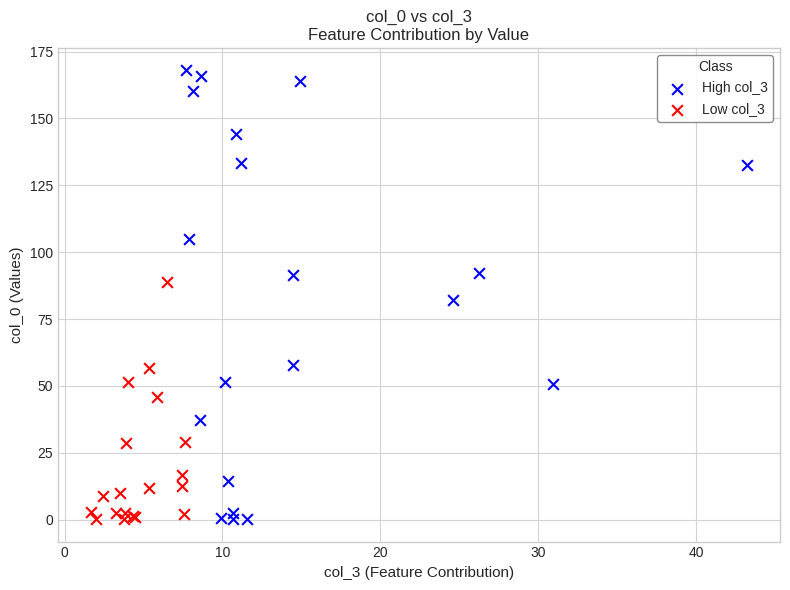

Which series reaches the maximum Y coordinate?

High col_3